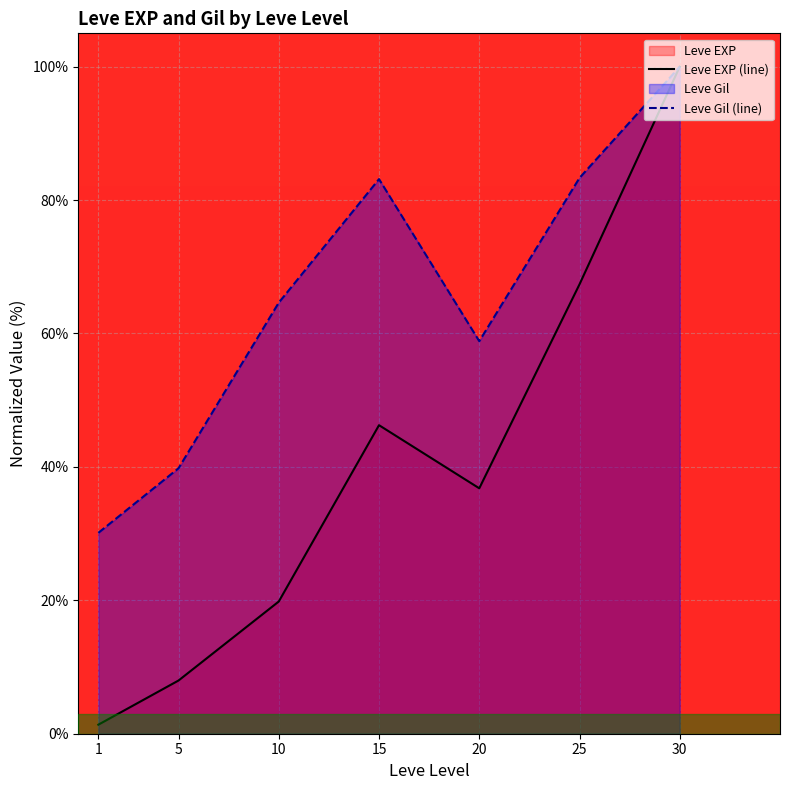

At which category does the chart reach its minimum across all series?

1